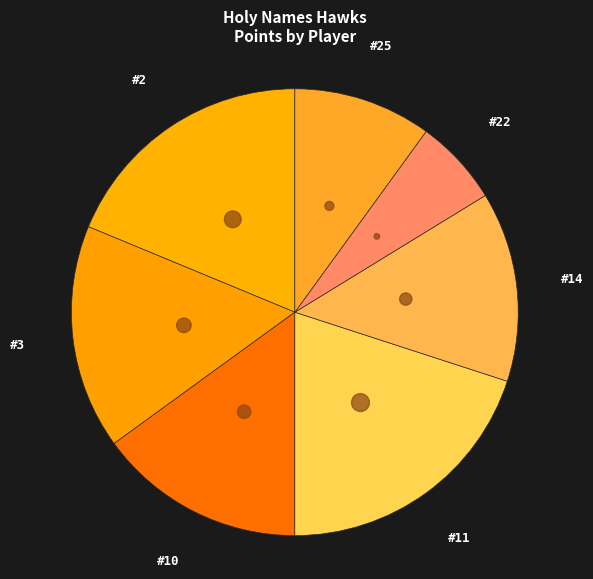

What is the largest slice in the pie chart?

#11 Zamaria Odom